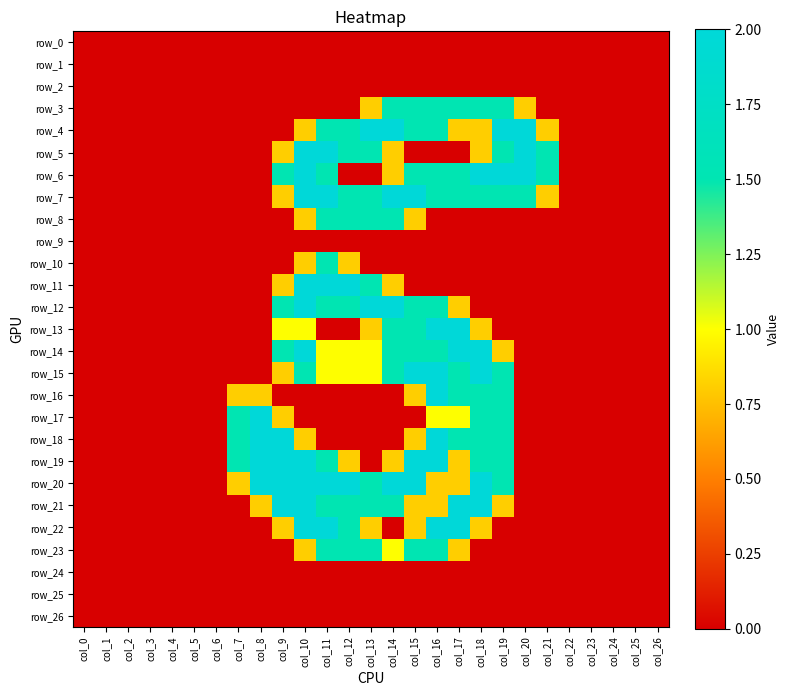

Which series changed the most between col_6 and col_23?

row_0